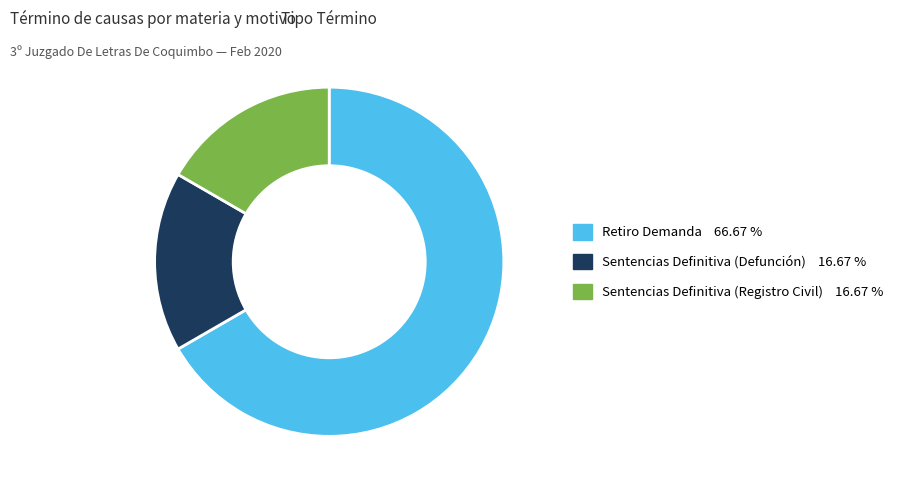

How many slices are in this pie chart?

3